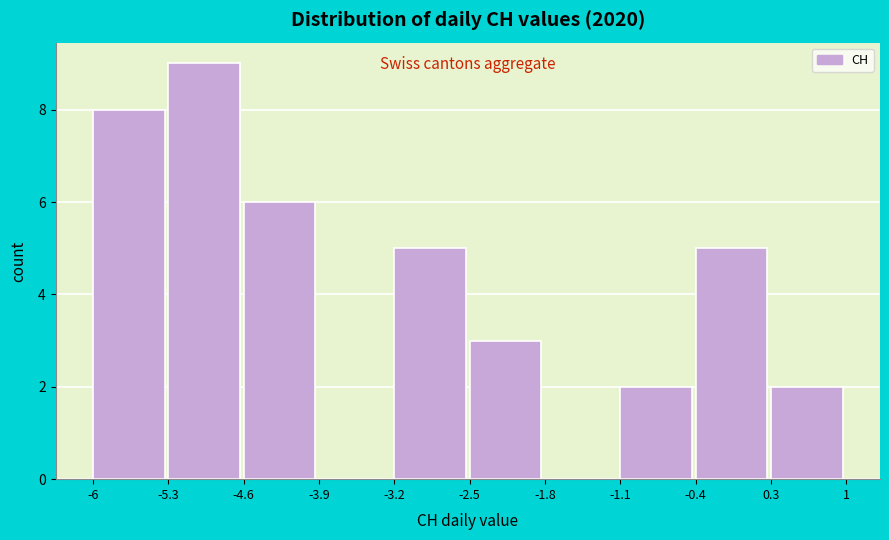

Over which range of the x-axis is the bar tallest?

-5.3 to -4.6